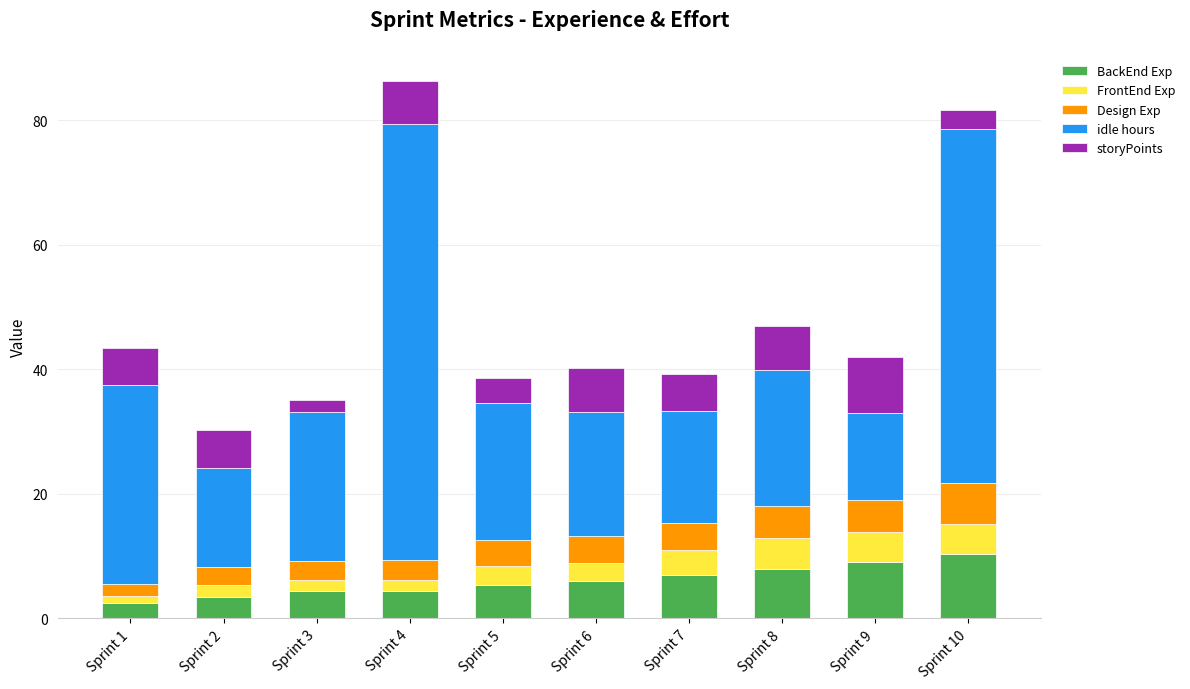

What is the highest value of the BackEnd Exp series?

10.3